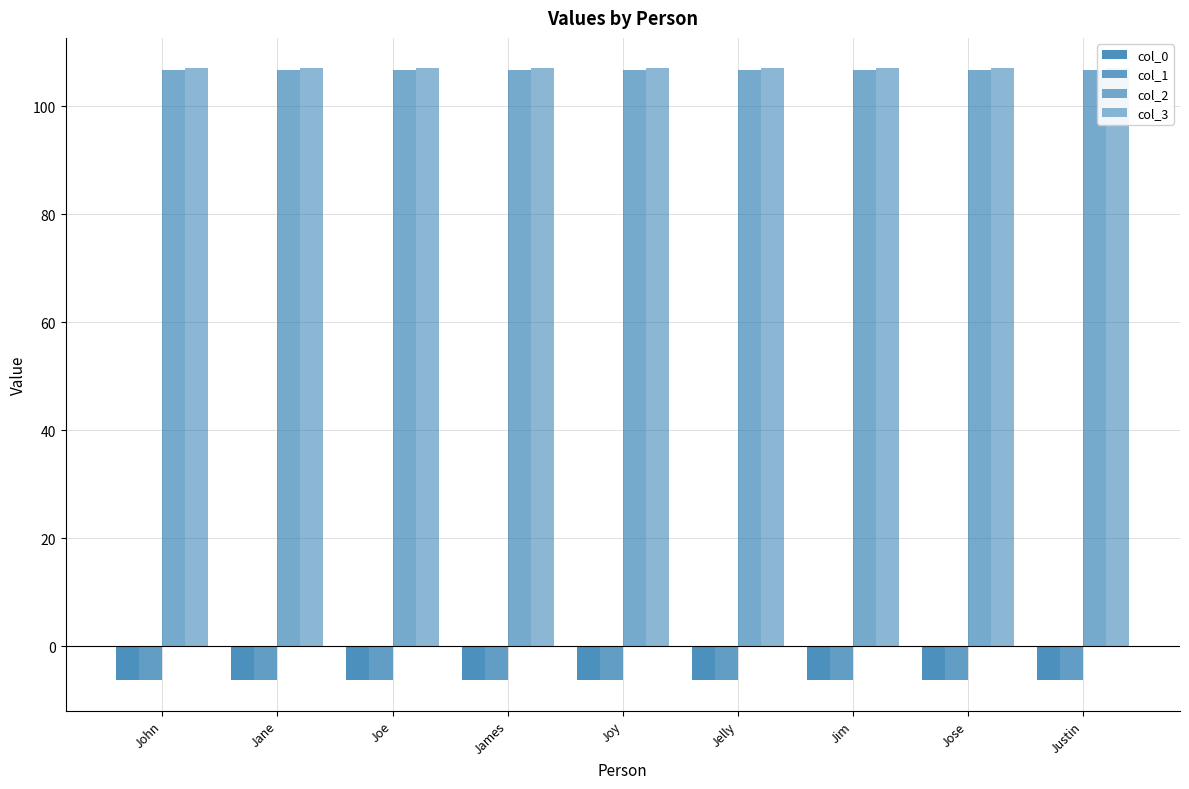

Is the value of col_0 at James greater than the value of col_2 at Jelly?

No